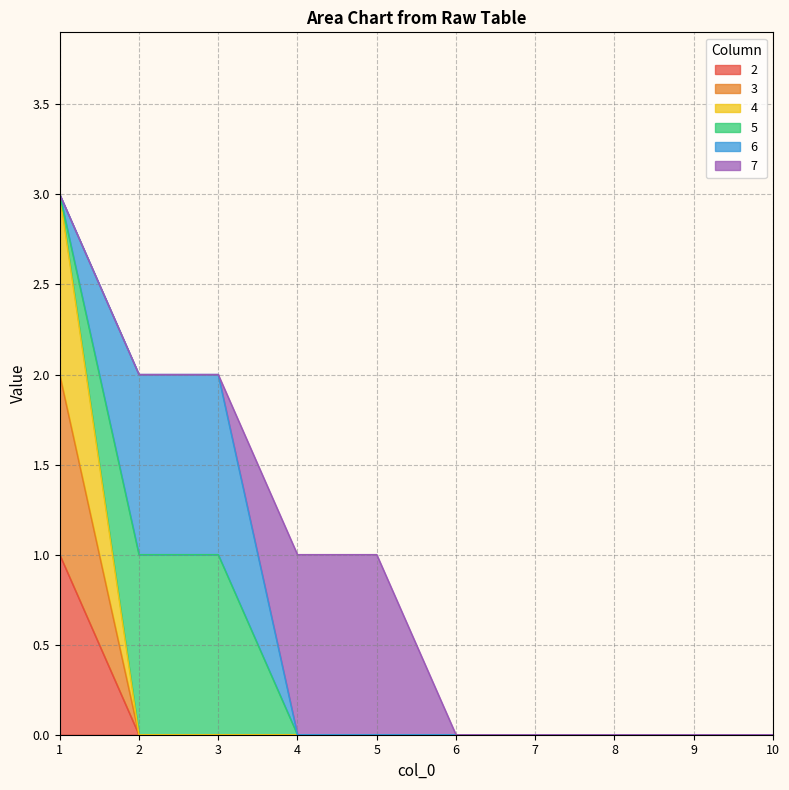

True or false: 2 and 4 intersect in this chart.

False